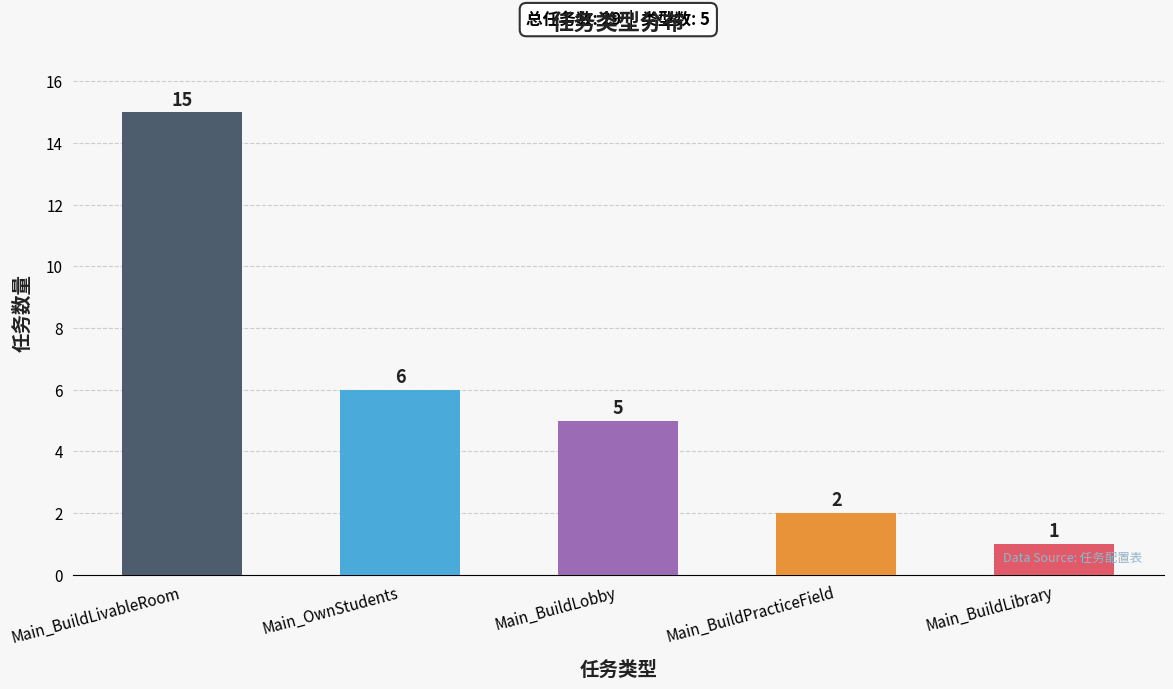

Which label corresponds to the smallest value in the chart?

Main_BuildLibrary